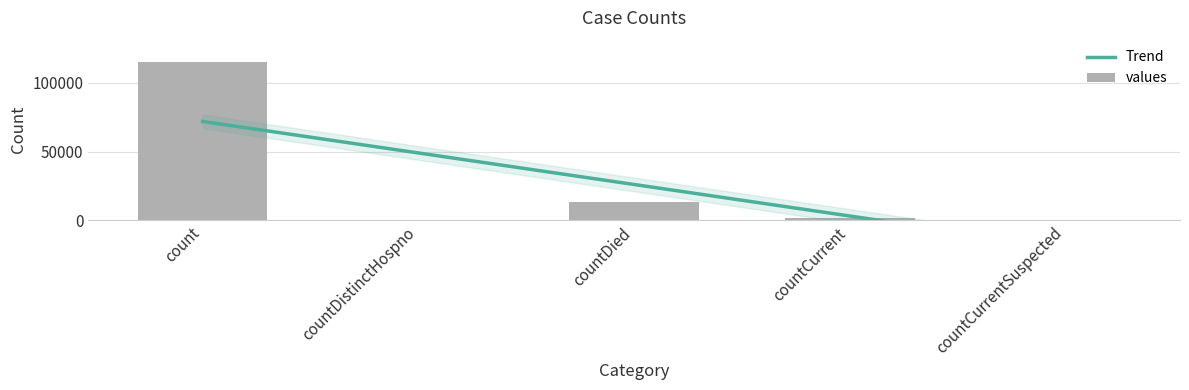

Which has a higher value, countCurrentSuspected or countDied?

countDied